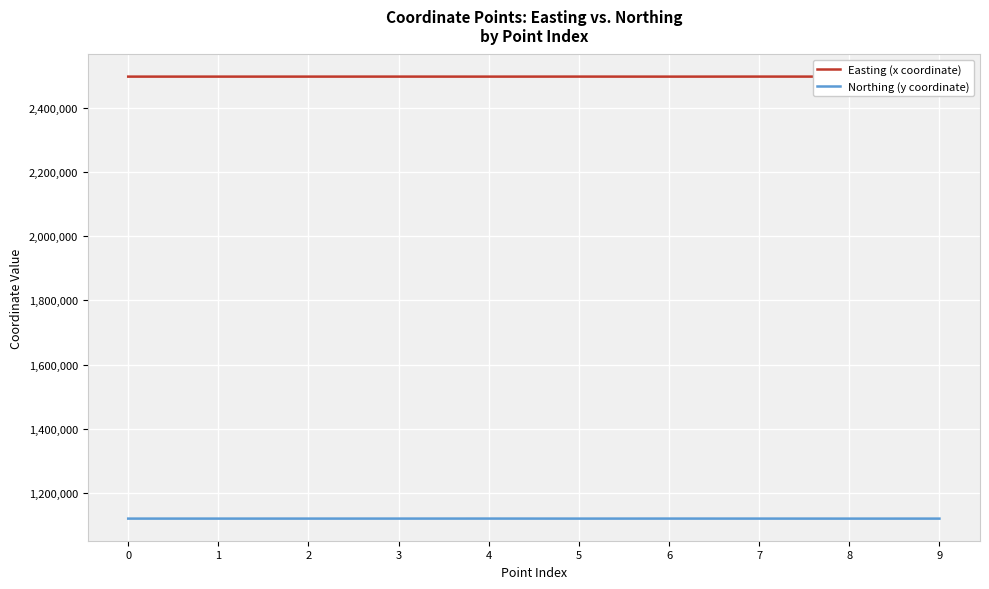

What is the approximate value of Easting (x coordinate) at 3?

2497230.7